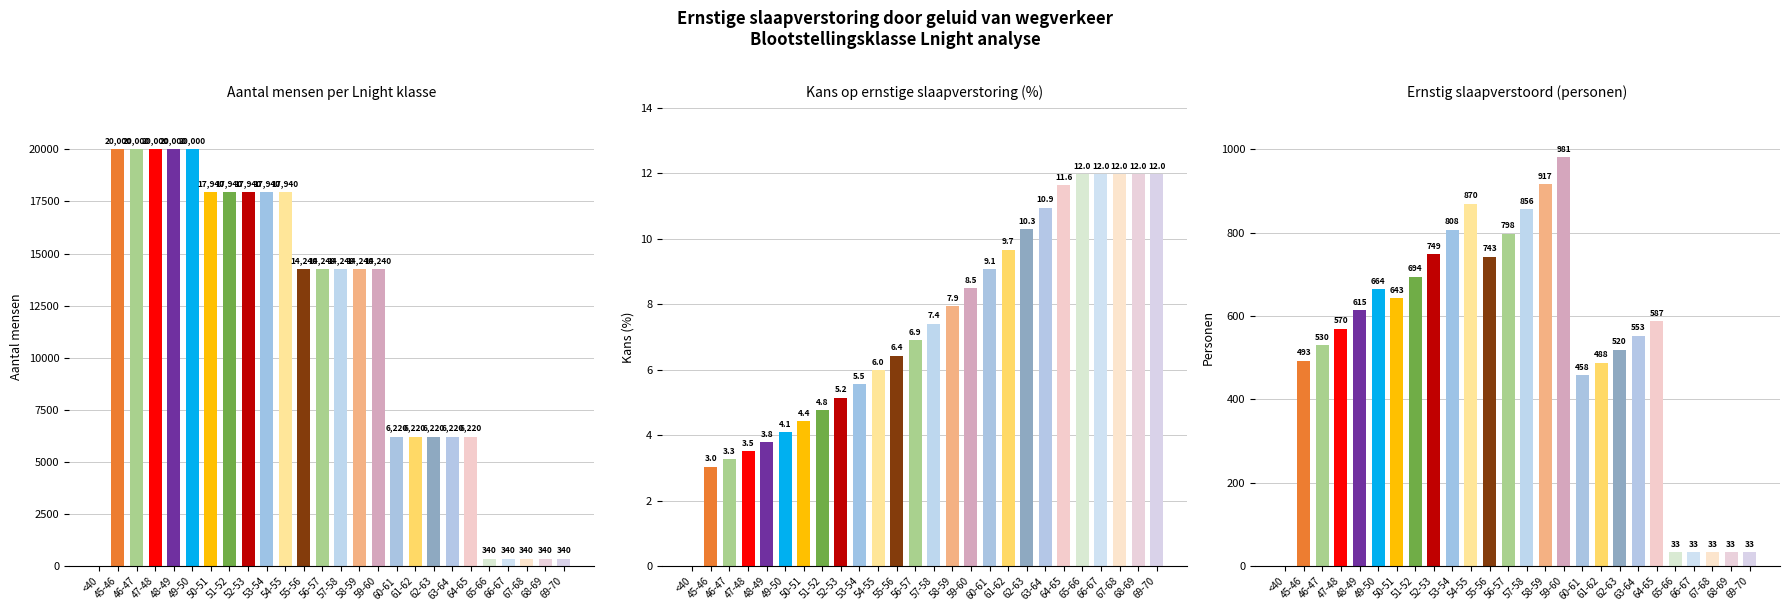

What is the difference between the second highest and second lowest values in the Aantal mensen series?

19660.0